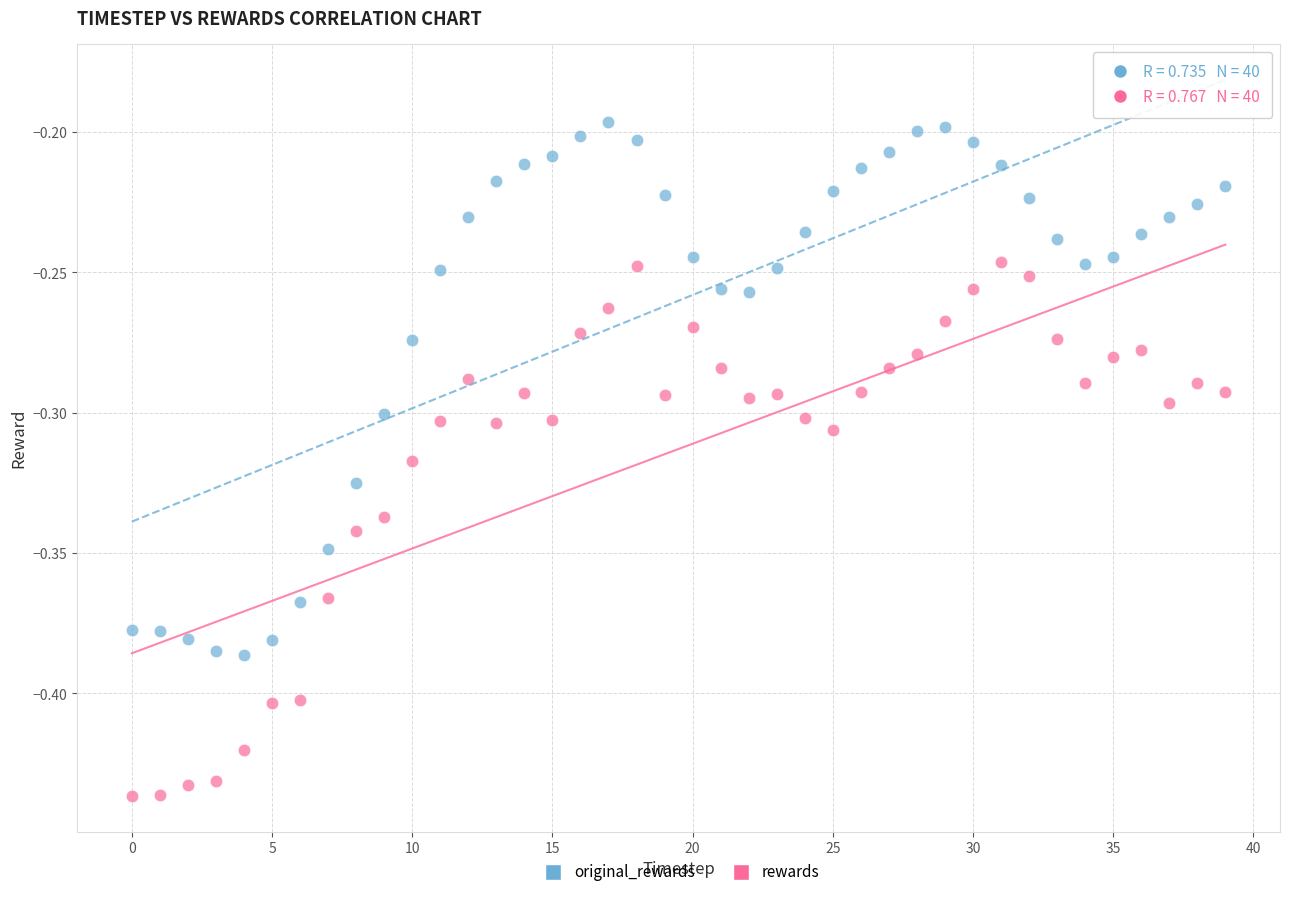

What are all the series names shown in the legend?

original_rewards, rewards